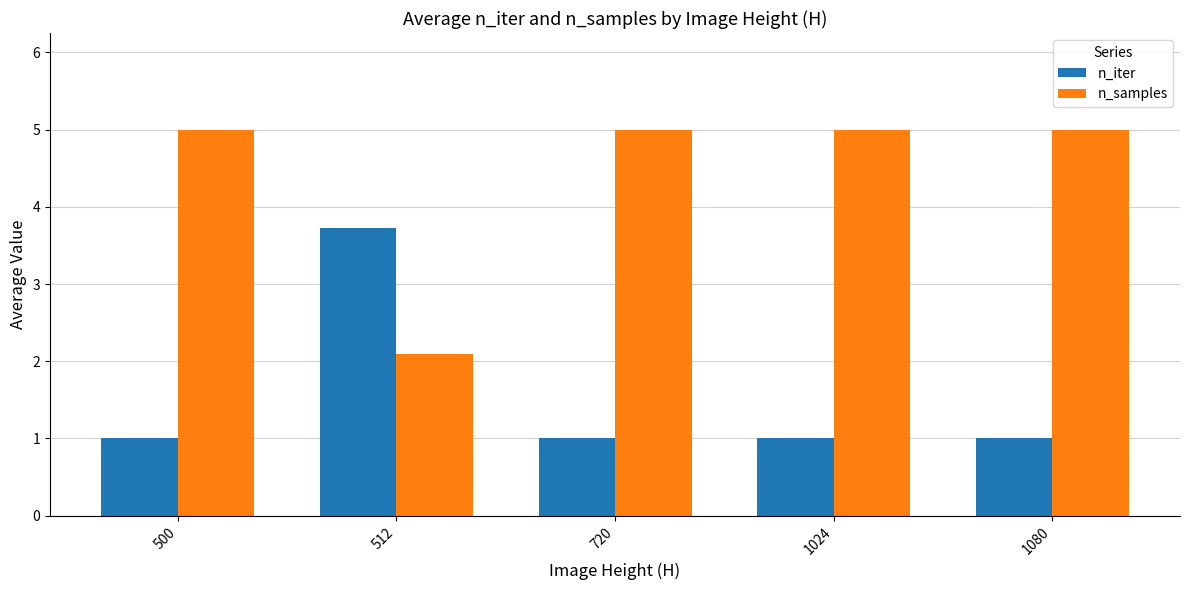

Reading right to left, list all the values displayed in this chart.

n_iter: 1080=1.0	1024=1.0	720=1.0	512=3.7	500=1.0
n_samples: 1080=5.0	1024=5.0	720=5.0	512=2.1	500=5.0